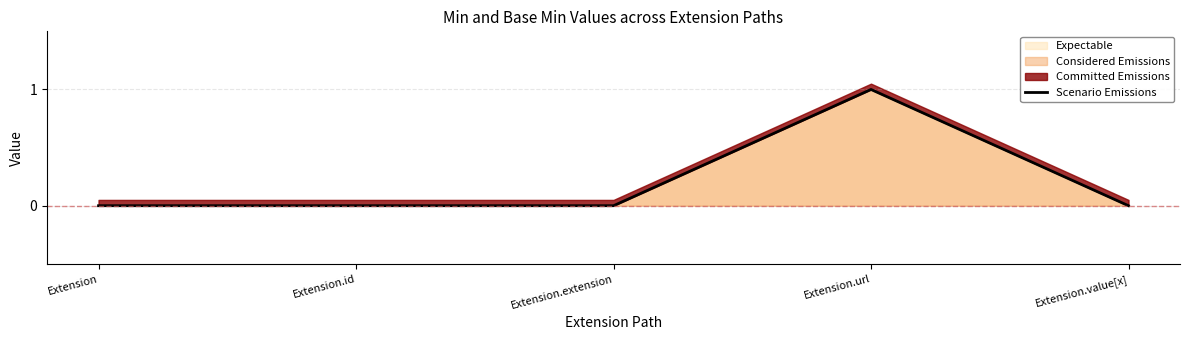

Count the number of categories in the chart.

5